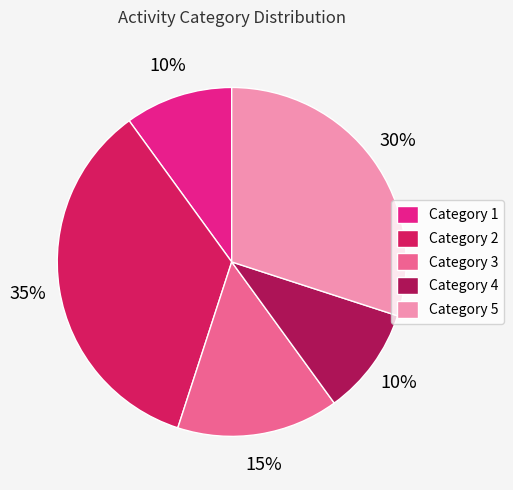

Does any single category account for the majority?

No